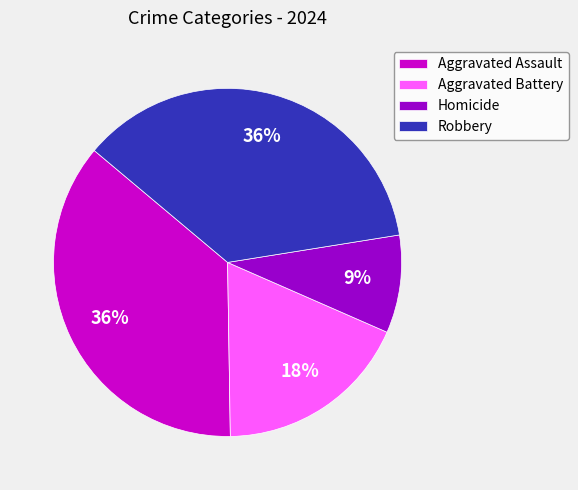

To the nearest percent, what is the combined percentage of Aggravated Assault and Aggravated Battery?

55%